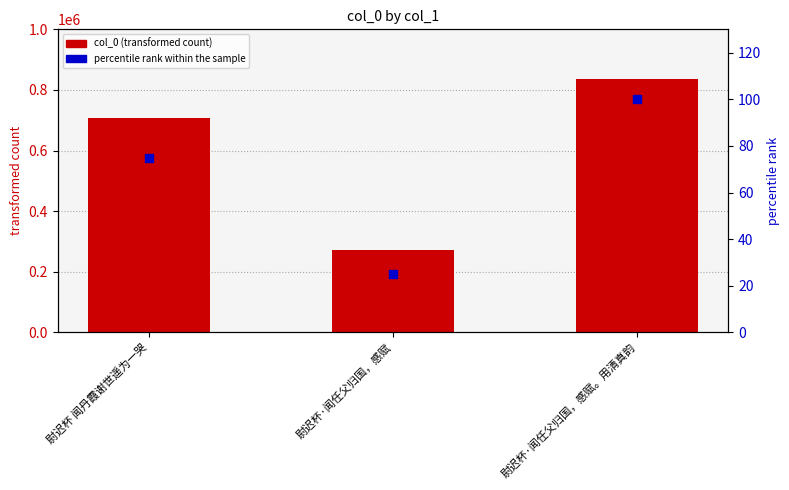

Which series has the largest Y range (max minus min)?

col_0